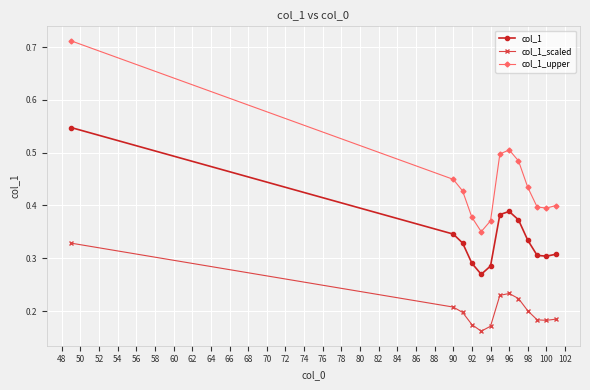

True or false: col_1 and col_1_scaled intersect in this chart.

False